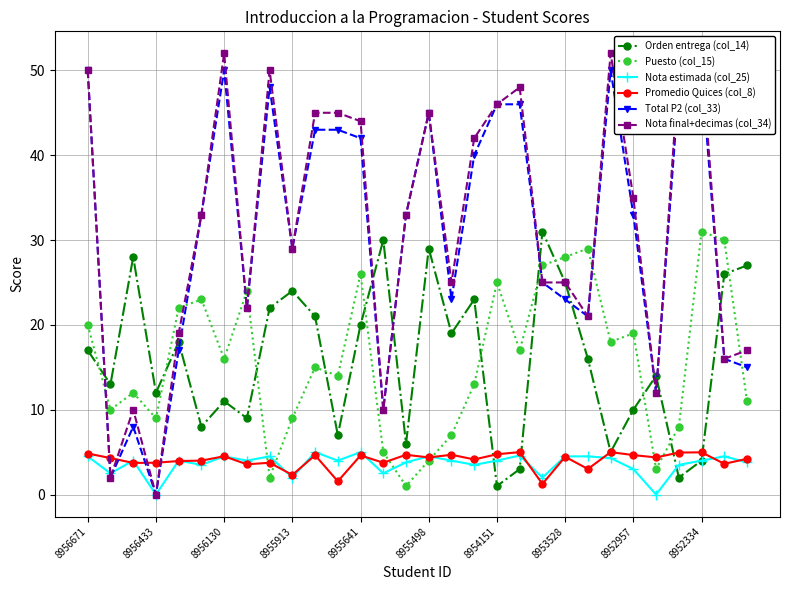

Is it true that Nota estimada (col_25) equals 4.0 at 8952334?

True